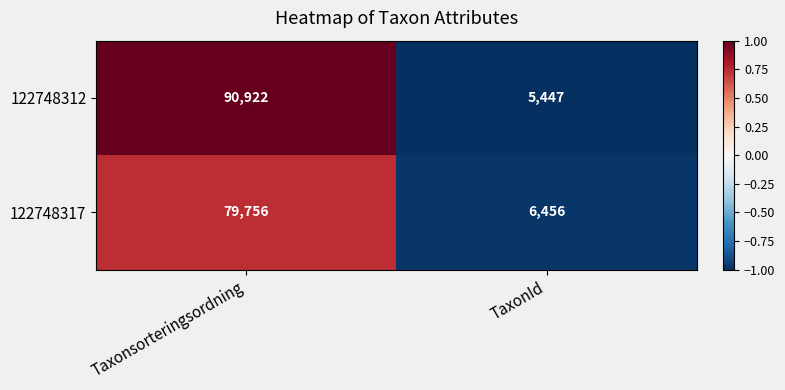

What is the total value across all series at Taxonsorteringsordning?

170678